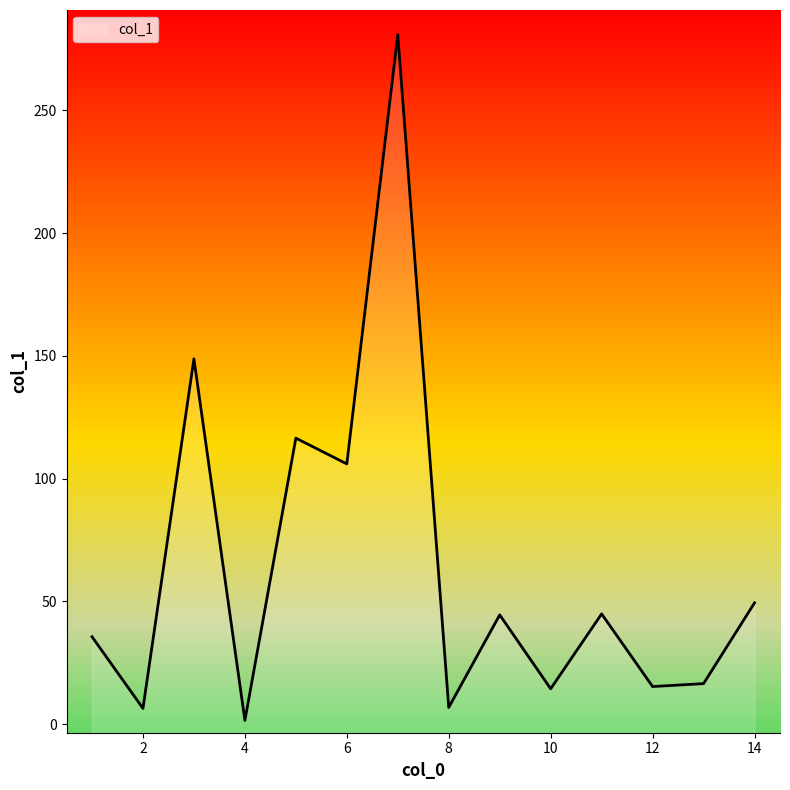

Reading left to right, extract all data points from this chart.

8=6.8	10=14.4	4=1.5	13=16.5	2=6.4	12=15.3	7=280.9	5=116.5	11=44.9	1=35.6	14=49.4	9=44.5	3=148.8	6=106.0